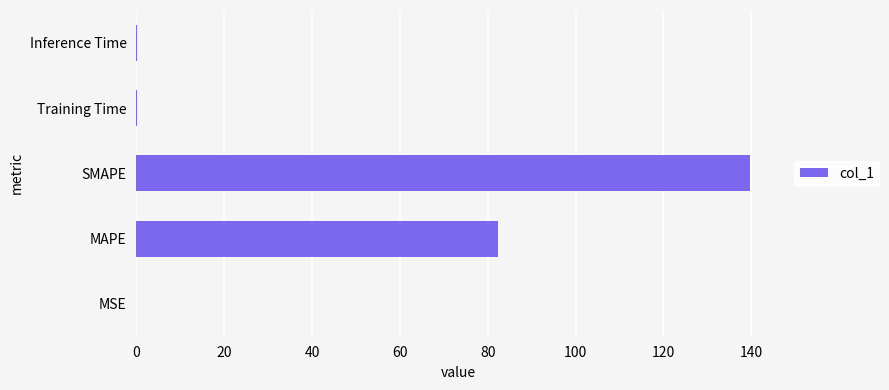

Where is the data nearest to the value 69?

MAPE